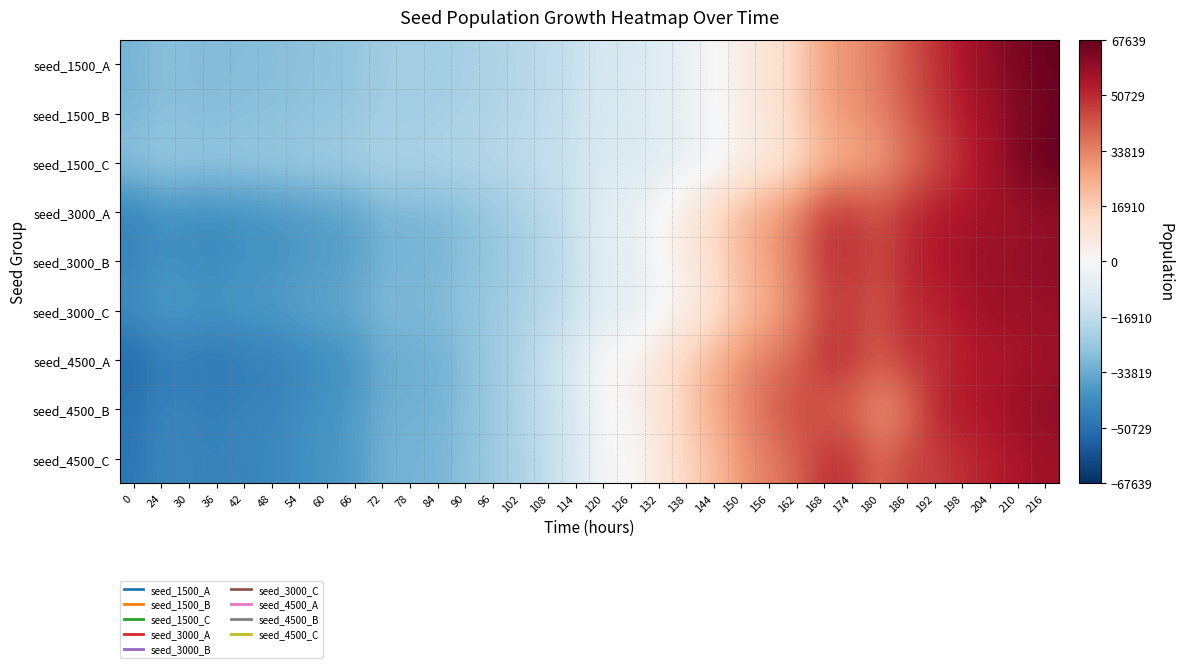

Reading left to right, extract all data points from this chart.

seed_1500_A: 0=-31599.8	24=-28458.8	30=-29121.8	36=-29394.8	42=-29048.8	48=-28859.8	54=-27944.8	60=-27142.8	66=-26474.8	72=-23604.8	78=-23735.8	84=-23386.8	90=-22152.8	96=-21008.8	102=-19390.8	108=-17410.8	114=-15494.8	120=-10426.8	126=-10973.8	132=-7861.8	138=-5047.8	144=-754.8	150=5140.2	156=8916.2	162=15514.2	168=27551.2	174=30773.2	180=34766.2	186=42445.2	192=48929.2	198=54960.2	204=59914.2	210=63690.2	216=66696.2
seed_1500_B: 0=-31073.4	24=-28596.4	30=-29002.4	36=-29287.4	42=-28417.4	48=-28304.4	54=-27442.4	60=-26616.4	66=-25873.4	72=-23314.4	78=-23489.4	84=-22868.4	90=-21703.4	96=-20731.4	102=-19003.4	108=-17040.4	114=-15096.4	120=-10011.4	126=-10333.4	132=-7418.4	138=-4456.4	144=-567.4	150=4965.6	156=9679.6	162=16100.6	168=27190.6	174=30728.6	180=34188.6	186=41193.6	192=47941.6	198=53574.6	204=57599.6	210=62330.6	216=65154.6
seed_1500_C: 0=-27473.1	24=-25249.1	30=-25784.1	36=-25956.1	42=-25440.1	48=-25196.1	54=-24485.1	60=-23781.1	66=-22994.1	72=-20700.1	78=-20933.1	84=-20601.1	90=-19562.1	96=-18747.1	102=-17131.1	108=-15586.1	114=-14081.1	120=-9747.1	126=-10060.1	132=-7978.1	138=-5685.1	144=-2614.1	150=2338.9	156=5786.9	162=11208.9	168=21095.9	174=24690.9	180=27888.9	186=36058.9	192=43122.9	198=50499.9	204=56375.9	210=63078.9	216=67638.9
seed_3000_A: 0=-44962.4	24=-40952.4	30=-41495.4	36=-41930.4	42=-40606.4	48=-40086.4	54=-38633.4	60=-37229.4	66=-36076.4	72=-31500.4	78=-31370.4	84=-30589.4	90=-28150.4	96=-25802.4	102=-22150.4	108=-18930.4	114=-14907.4	120=-7322.4	126=-5584.4	132=644.6	138=7108.6	144=13570.6	150=22350.6	156=28555.6	162=35094.6	168=47249.6	174=47589.6	180=43687.6	186=50232.6	192=53634.6	198=55136.6	204=56807.6	210=57599.6	216=59018.6
seed_3000_B: 0=-44633.1	24=-41337.1	30=-42036.1	36=-42672.1	42=-40897.1	48=-40382.1	54=-38820.1	60=-37529.1	66=-36239.1	72=-31993.1	78=-31483.1	84=-30963.1	90=-28551.1	96=-26326.1	102=-22927.1	108=-19184.1	114=-15548.1	120=-7446.1	126=-6365.1	132=-508.1	138=5705.9	144=12945.9	150=21980.9	156=28033.9	162=35456.9	168=47916.9	174=48725.9	180=44855.9	186=50744.9	192=54434.9	198=56709.9	204=58396.9	210=59389.9	216=60542.9
seed_3000_C: 0=-41572.8	24=-38208.8	30=-38800.8	36=-39427.8	42=-38386.8	48=-37922.8	54=-36480.8	60=-35182.8	66=-34319.8	72=-30029.8	78=-30100.8	84=-29604.8	90=-27008.8	96=-25044.8	102=-21799.8	108=-18782.8	114=-15291.8	120=-8007.8	126=-7547.8	132=-2012.8	138=3825.2	144=10021.2	150=19096.2	156=25422.2	162=33590.2	168=44574.2	174=45960.2	180=42561.2	186=50383.2	192=51325.2	198=54863.2	204=57179.2	210=57937.2	216=58795.2
seed_4500_A: 0=-53052.1	24=-47345.1	30=-47925.1	36=-48864.1	42=-47094.1	48=-46442.1	54=-43935.1	60=-41955.1	66=-40115.1	72=-34187.1	78=-33553.1	84=-32680.1	90=-28769.1	96=-25224.1	102=-20579.1	108=-14958.1	114=-9630.1	120=1681.9	126=2623.9	132=9188.9	138=15754.9	144=23570.9	150=30978.9	156=35499.9	162=39597.9	168=49713.9	174=48172.9	180=42058.9	186=48570.9	192=49198.9	198=52764.9	204=54492.9	210=55043.9	216=57394.9
seed_4500_B: 0=-49515.2	24=-44880.2	30=-45427.2	36=-46297.2	42=-44875.2	48=-44259.2	54=-41989.2	60=-40061.2	66=-38299.2	72=-33088.2	78=-32408.2	84=-31812.2	90=-28304.2	96=-25288.2	102=-20505.2	108=-16055.2	114=-10788.2	120=139.8	126=1498.8	132=8896.8	138=17325.8	144=25443.8	150=32846.8	156=39026.8	162=44774.8	168=40197.8	174=37998.8	180=30251.8	186=35284.8	192=51272.8	198=54241.8	204=55592.8	210=58506.8	216=60552.8
seed_4500_C: 0=-49017.5	24=-44134.5	30=-44589.5	36=-45763.5	42=-44226.5	48=-43710.5	54=-41505.5	60=-39718.5	66=-38077.5	72=-32301.5	78=-31631.5	84=-31432.5	90=-27967.5	96=-25182.5	102=-20978.5	108=-16406.5	114=-11111.5	120=-789.5	126=-76.5	132=6996.5	138=14415.5	144=20792.5	150=29832.5	156=34356.5	162=39365.5	168=49150.5	174=47783.5	180=38710.5	186=46042.5	192=46482.5	198=49902.5	204=52655.5	210=54597.5	216=57538.5